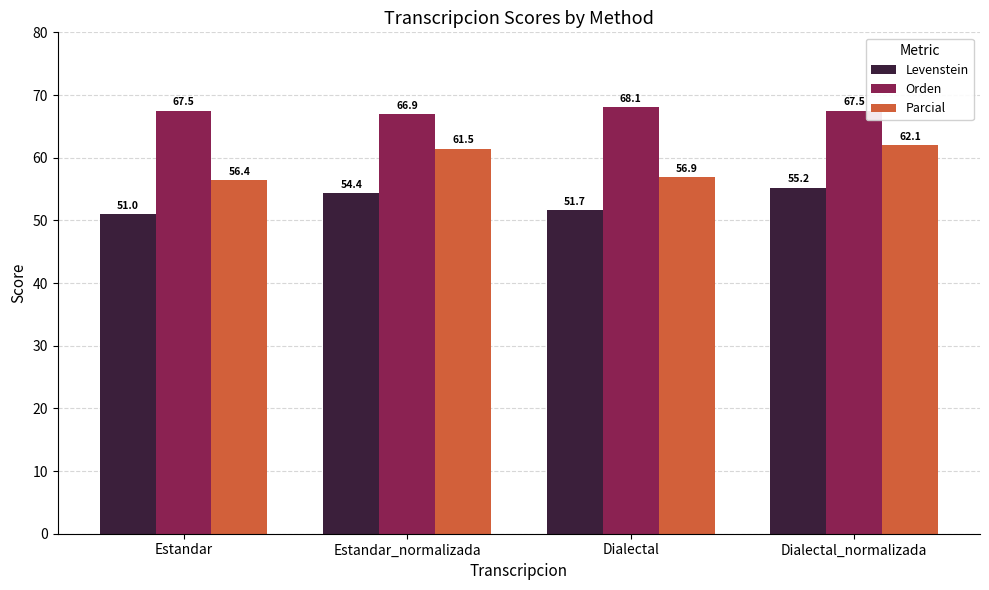

Which series has the largest total across all categories?

Orden